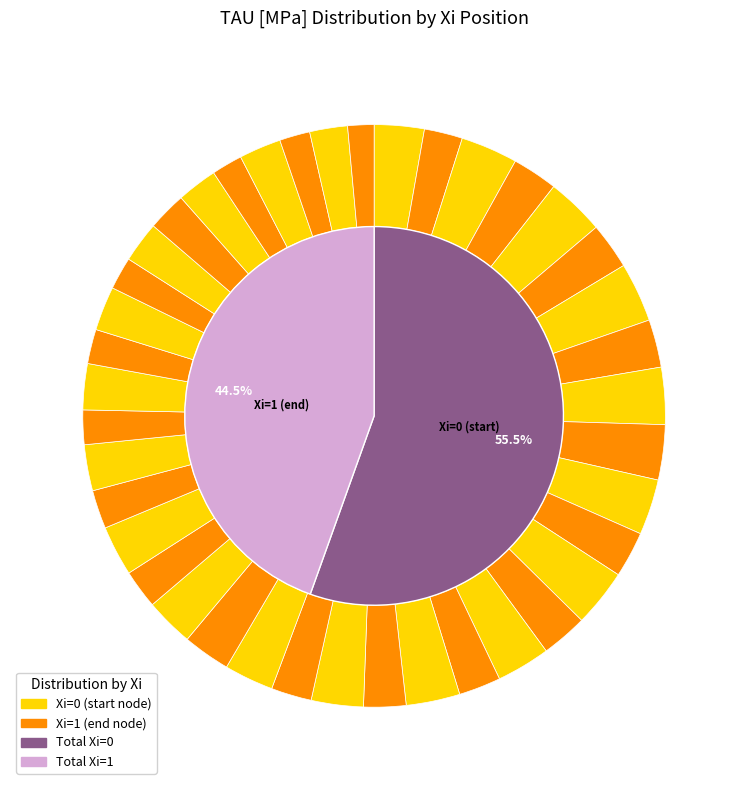

Is it true that 0 is 3% of the pie?

True